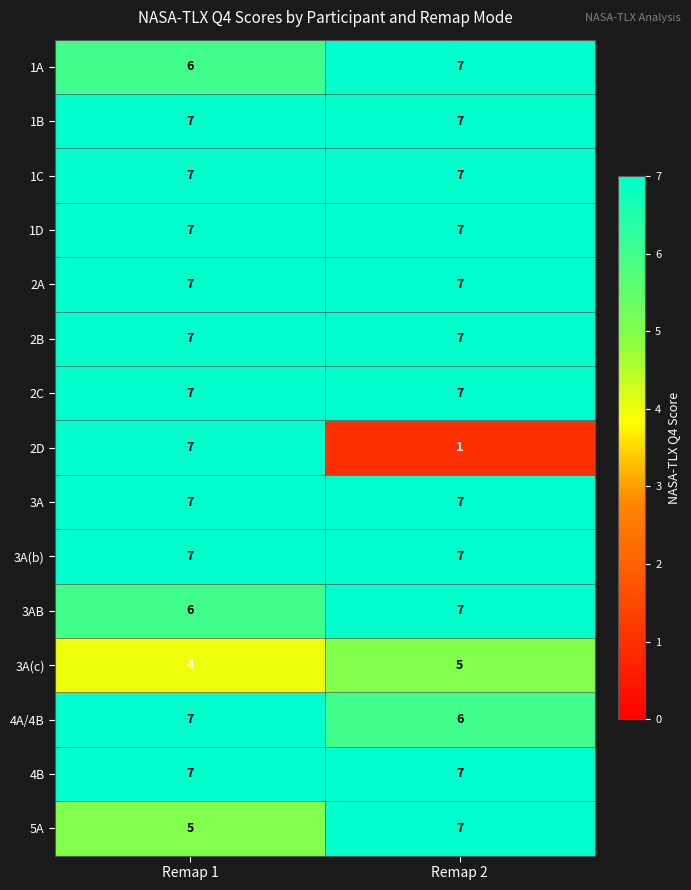

The value of 1A at Remap 2 is 7. True or false?

True